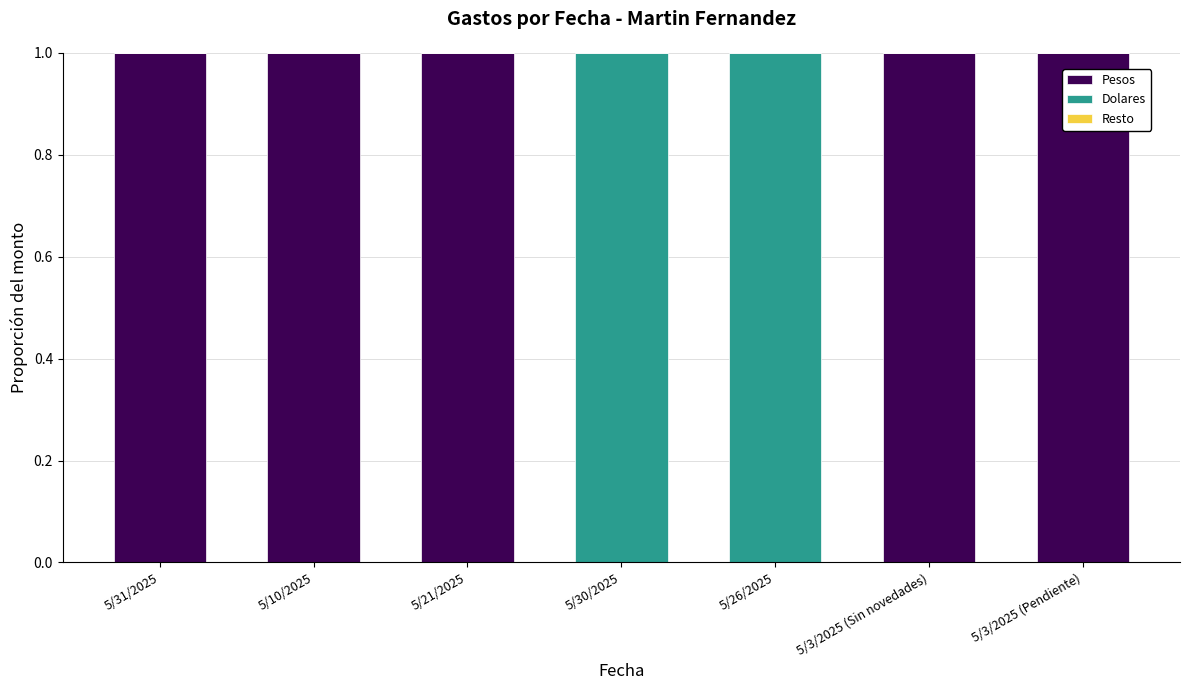

True or false: Pesos has a value of 1 at 5/3/2025 (Pendiente).

True